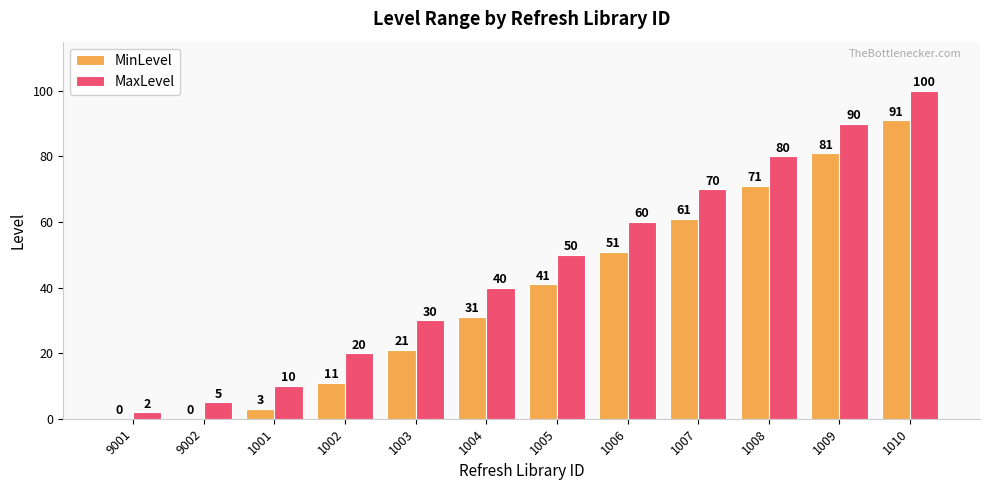

How many categories are shown in the chart?

12